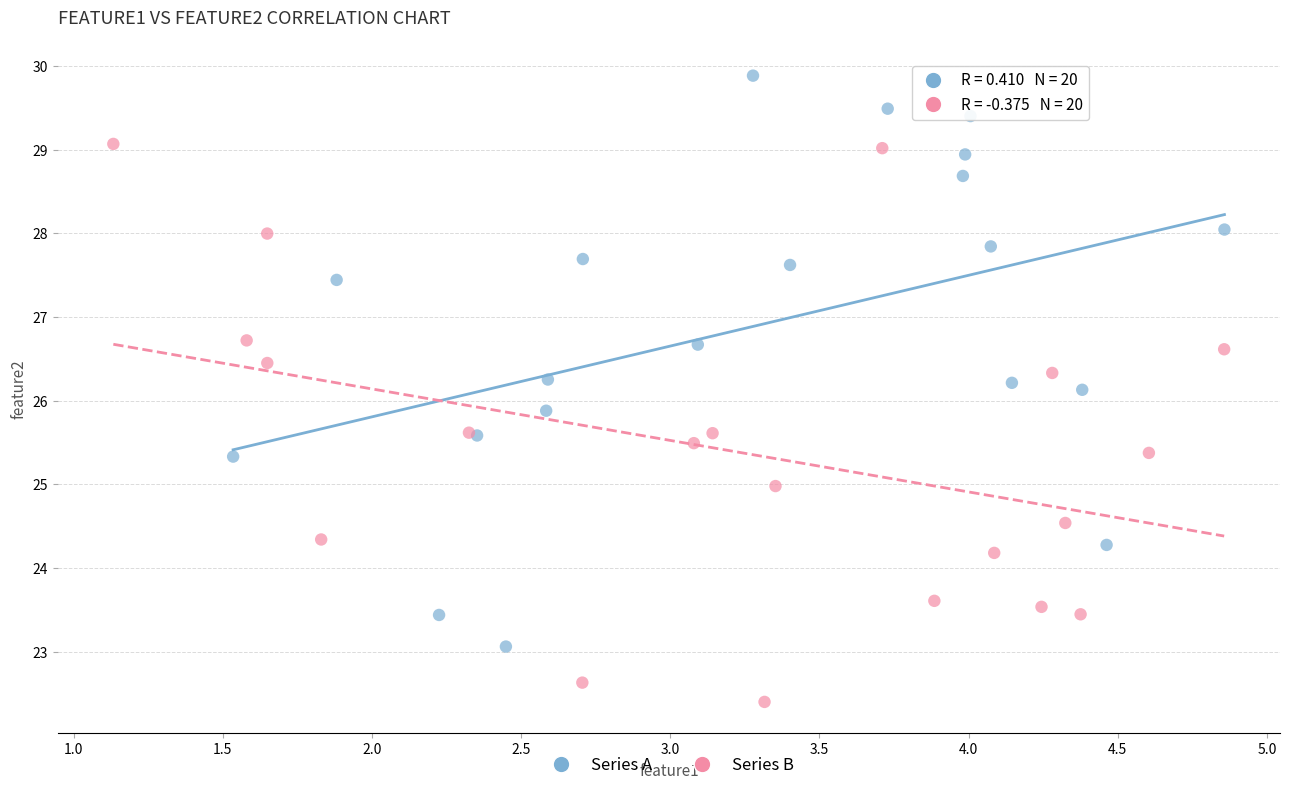

Which series reaches the minimum Y coordinate?

Series B